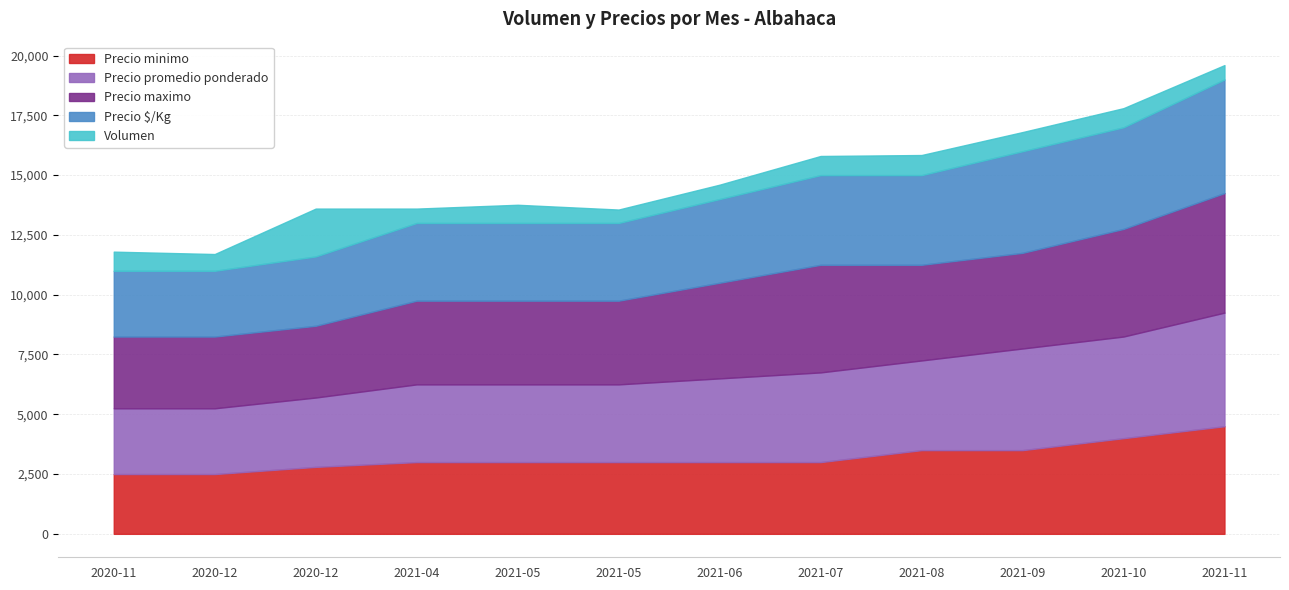

What is the spread (max minus min) of values at 2020-11?

2200